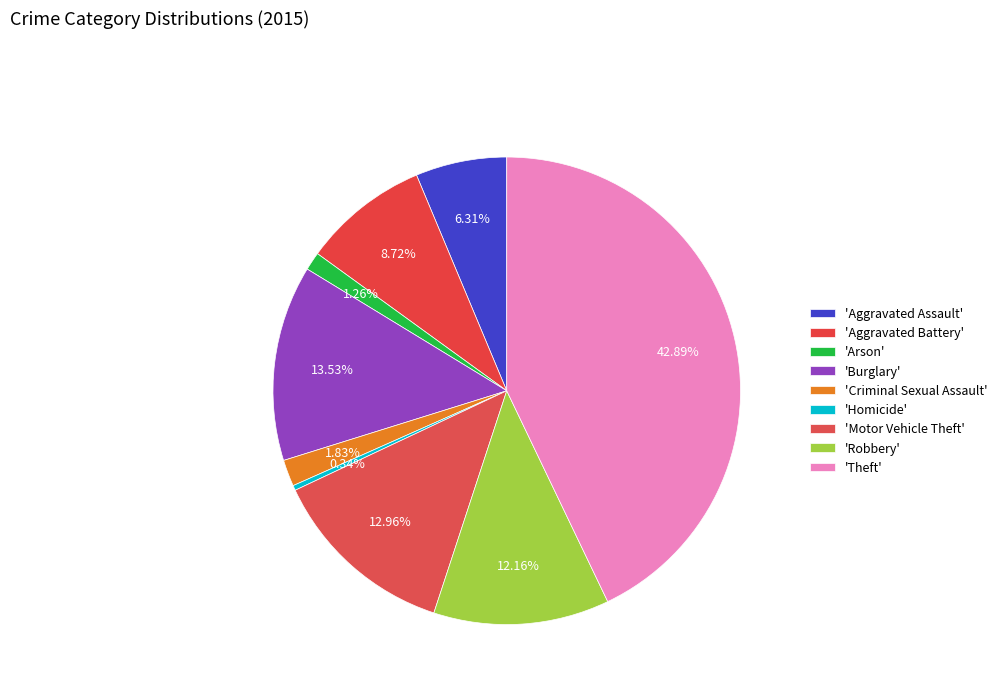

How many slices are in this pie chart?

9